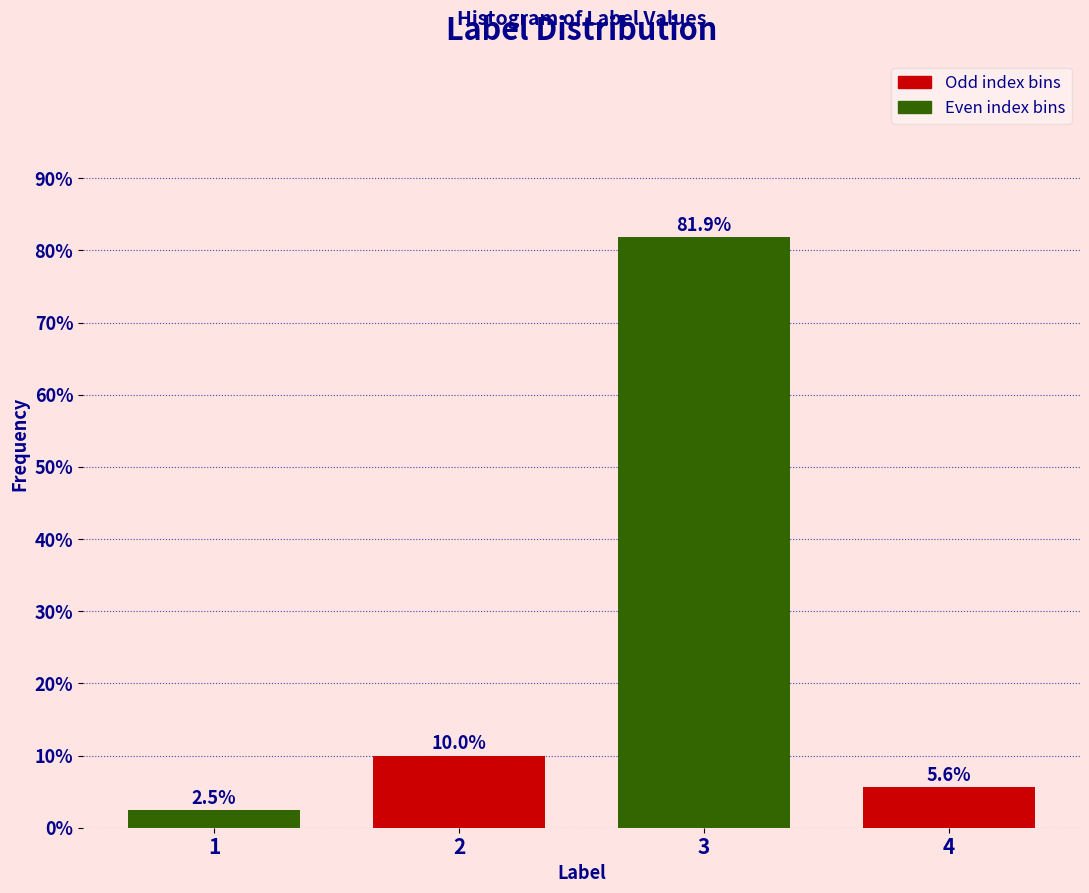

Reading right to left, extract all data points from this chart.

5.6	81.9	10.0	2.5